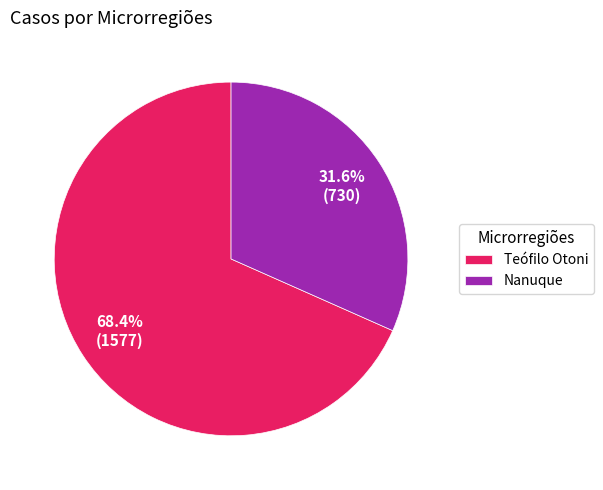

How much of the chart is everything except Nanuque?

68.4%